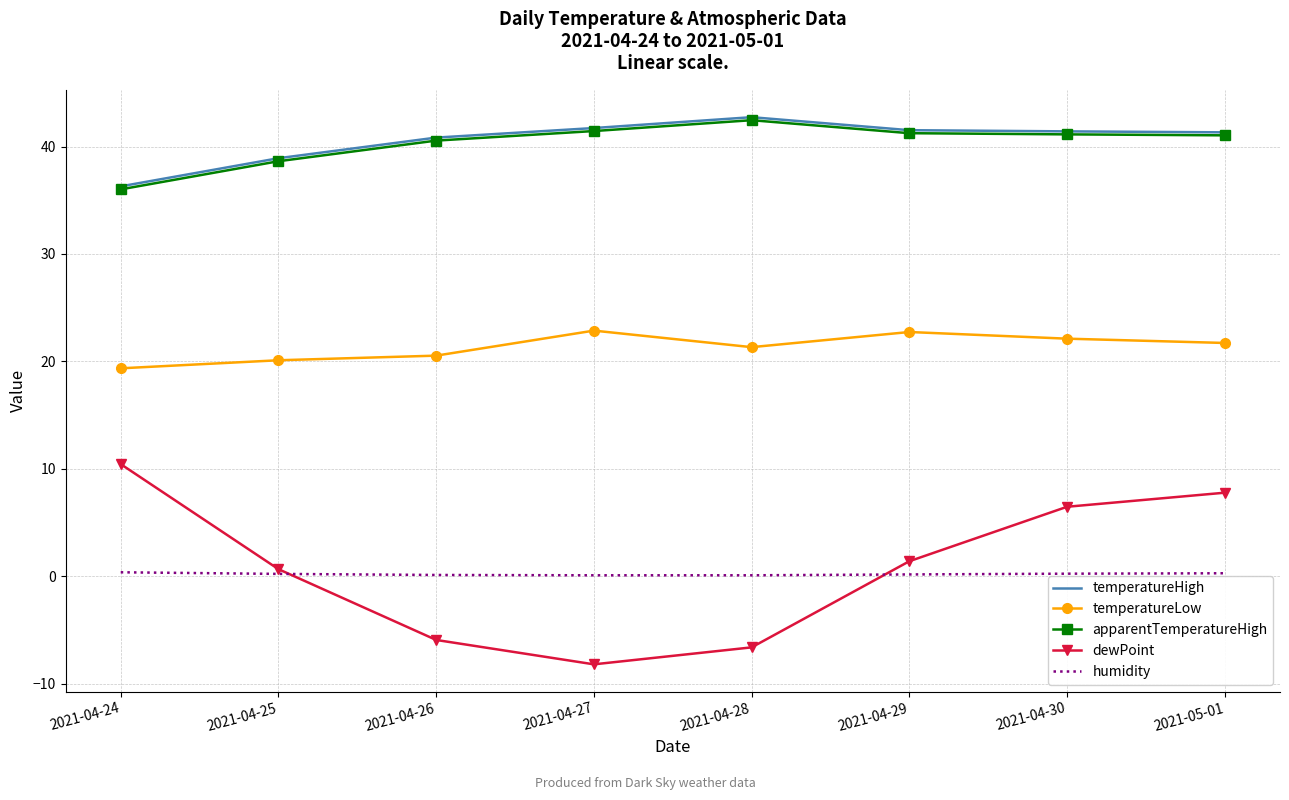

What is the total value across all series at 2021-04-30?

111.3